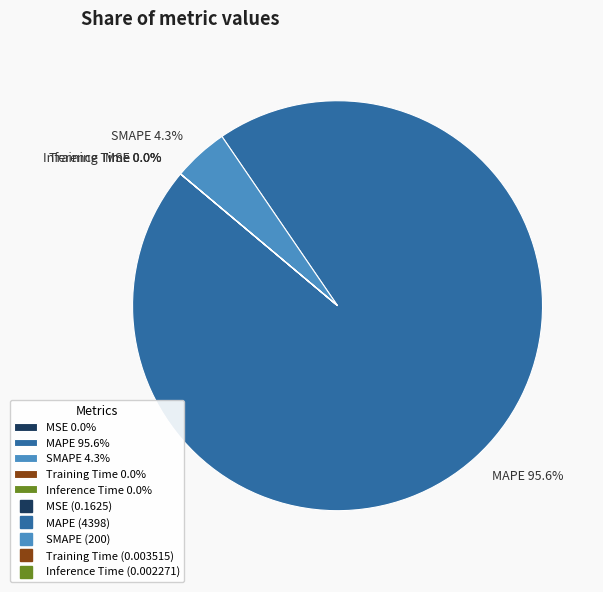

To the nearest percent, what is the average slice percentage?

20%